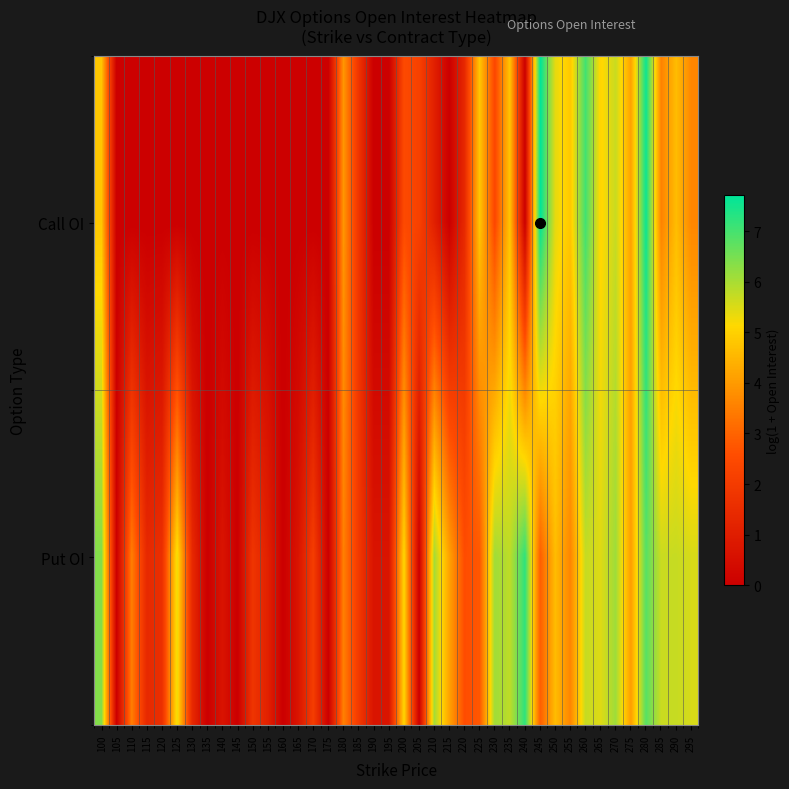

Reading right to left, list all the values displayed in this chart.

Call OI: 295=3.6	290=4.6	285=3.6	280=7.6	275=4.1	270=5.7	265=5.1	260=7.0	255=4.8	250=5.4	245=7.7	240=0.0	235=4.8	230=2.4	225=4.8	220=1.4	215=0.0	210=1.1	205=2.2	200=2.5	195=0.0	190=0.0	185=1.8	180=3.9	175=0.0	170=0.0	165=0.0	160=0.0	155=0.0	150=0.0	145=0.0	140=0.0	135=0.0	130=0.0	125=0.0	120=0.0	115=0.0	110=0.0	105=0.0	100=4.8
Put OI: 295=5.5	290=5.7	285=5.7	280=6.8	275=4.1	270=6.1	265=5.5	260=5.7	255=3.6	250=4.6	245=2.9	240=7.2	235=5.8	230=6.1	225=2.8	220=2.6	215=4.1	210=6.1	205=0.0	200=5.1	195=0.7	190=0.7	185=1.9	180=3.5	175=0.0	170=2.1	165=0.7	160=0.0	155=1.1	150=1.8	145=0.0	140=0.7	135=0.0	130=1.4	125=5.3	120=1.6	115=1.4	110=3.5	105=0.0	100=6.4